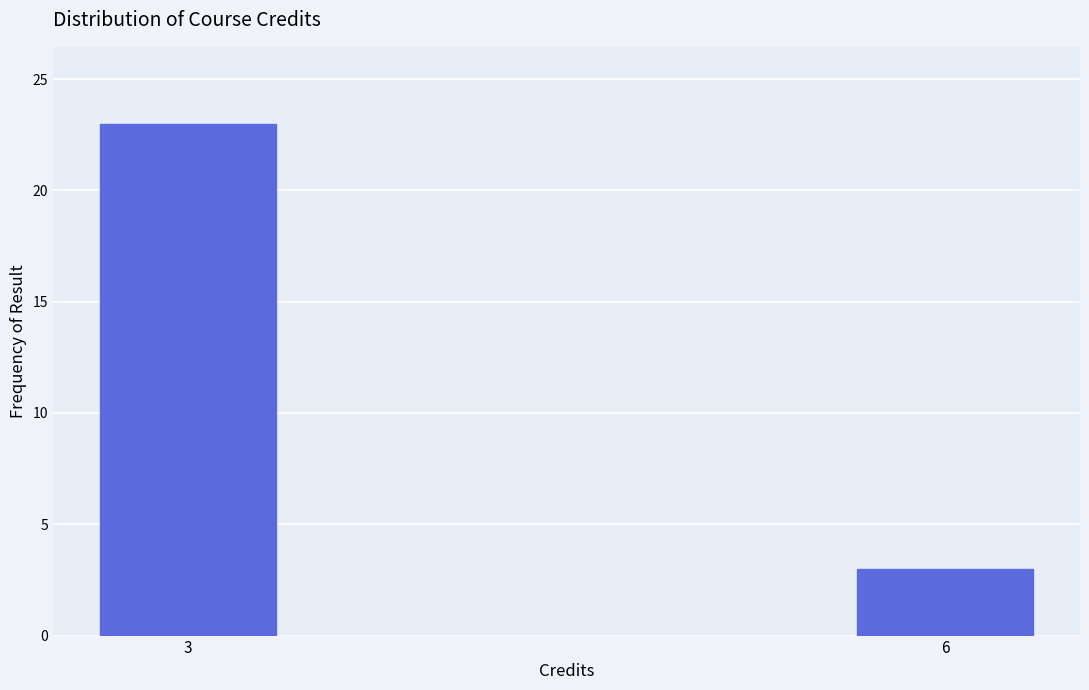

Reading right to left, transcribe all the data shown in this chart.

6=3	3=23